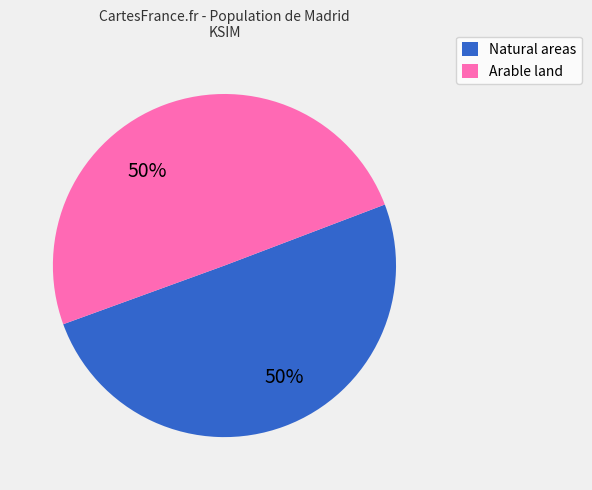

To the nearest percent, what is the average slice percentage?

50%